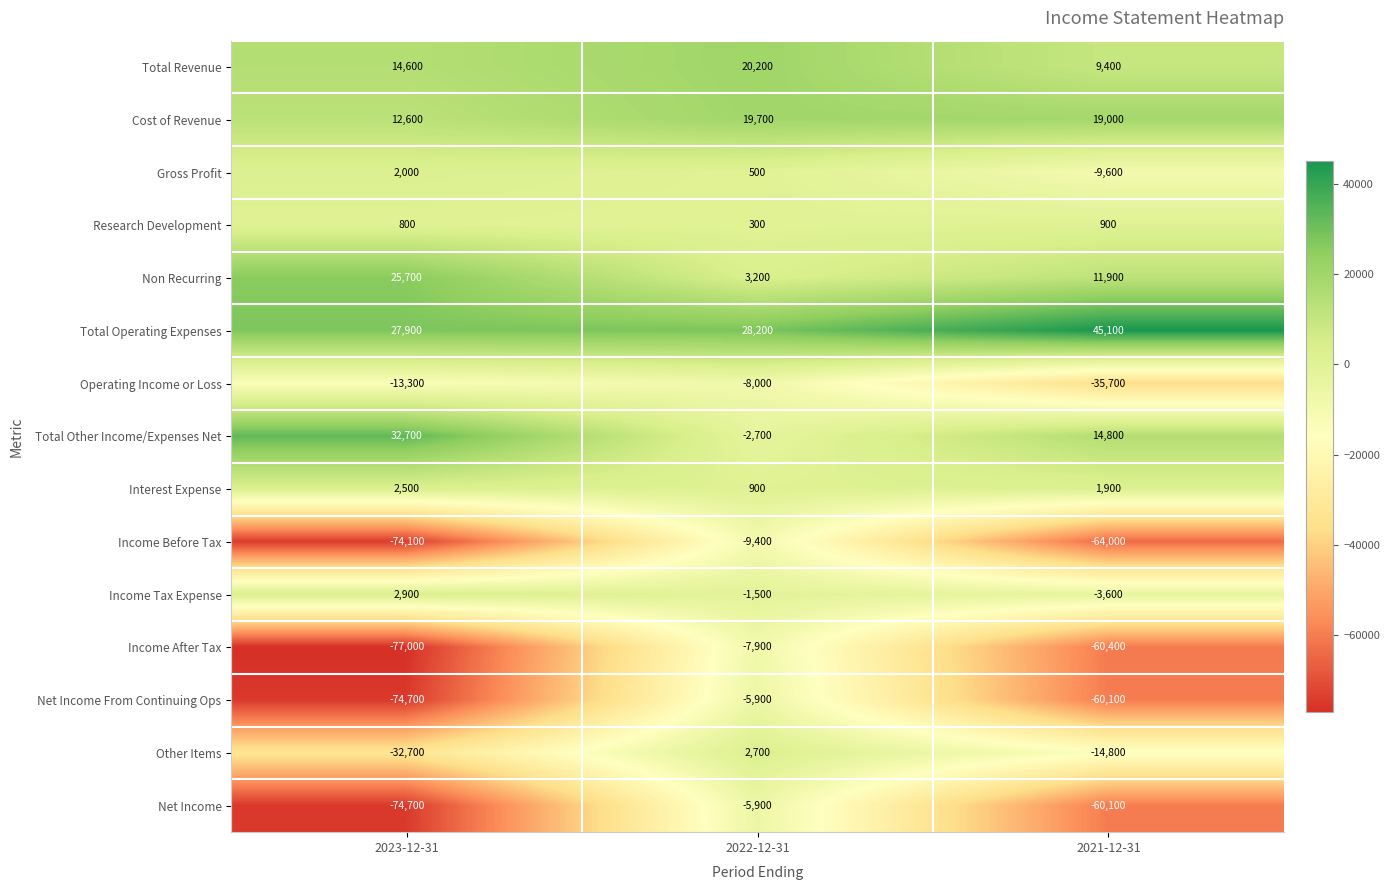

At which label is Total Operating Expenses closest to 36500?

2022-12-31